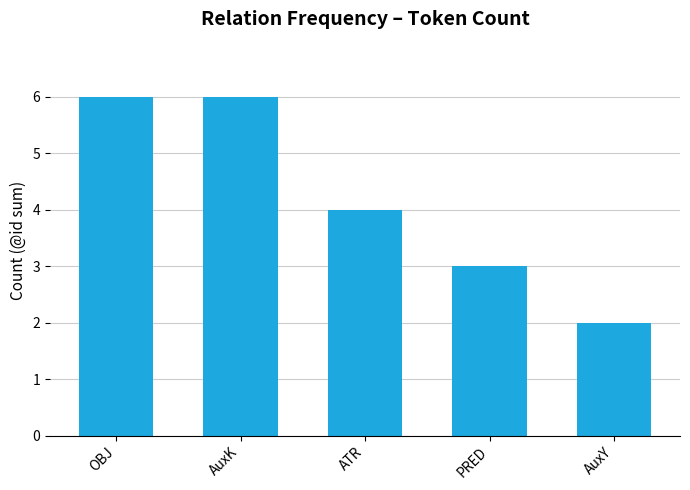

How many bars are there in total?

5